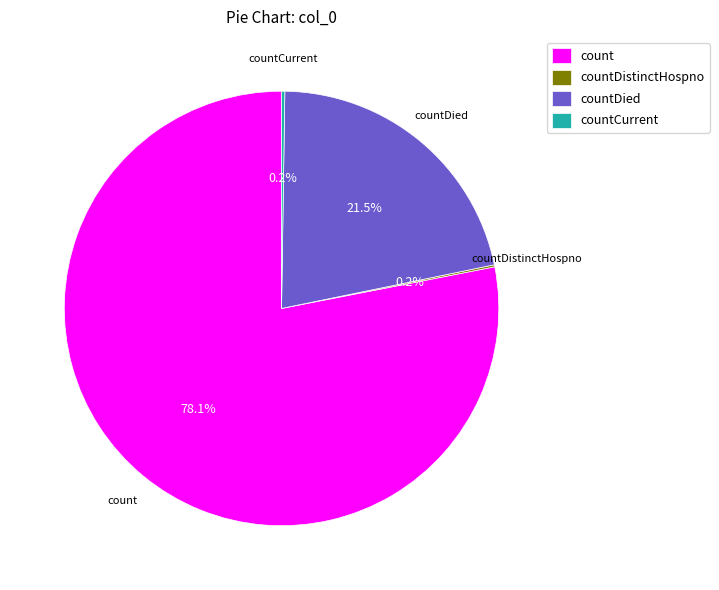

Does any single category account for the majority?

Yes